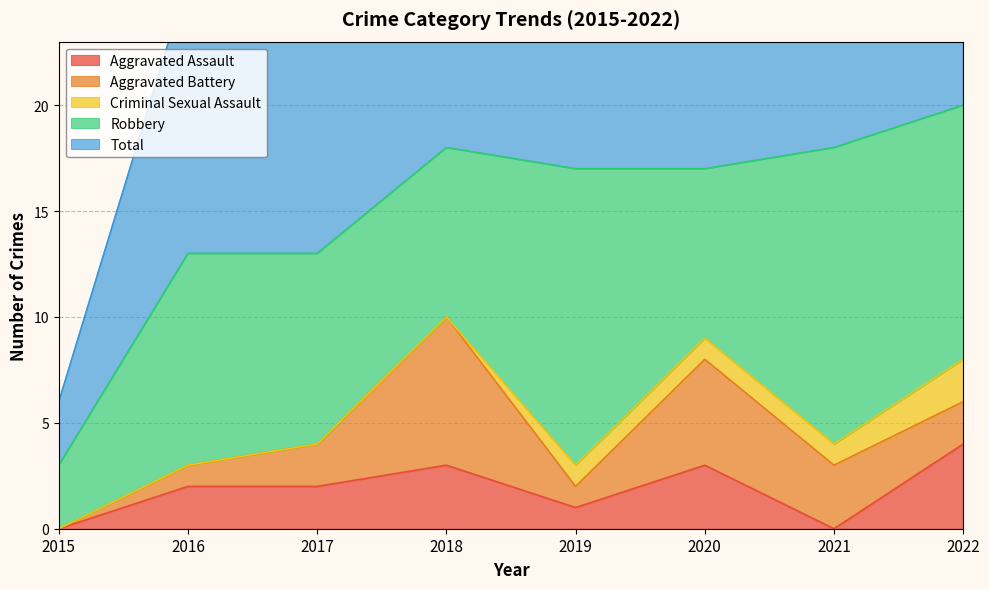

Reading left to right, transcribe all the data shown in this chart.

Aggravated Assault: 2015=0	2016=2	2017=2	2018=3	2019=1	2020=3	2021=0	2022=4
Aggravated Battery: 2015=0	2016=1	2017=2	2018=7	2019=1	2020=5	2021=3	2022=2
Criminal Sexual Assault: 2015=0	2016=0	2017=0	2018=0	2019=1	2020=1	2021=1	2022=2
Robbery: 2015=3	2016=10	2017=9	2018=8	2019=14	2020=8	2021=14	2022=12
Total: 2015=3	2016=13	2017=13	2018=18	2019=17	2020=17	2021=18	2022=20